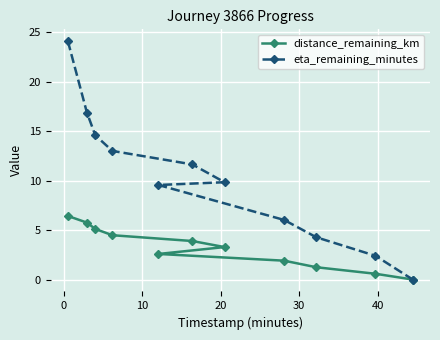

True or false: distance_remaining_km and eta_remaining_minutes cross at least once.

False